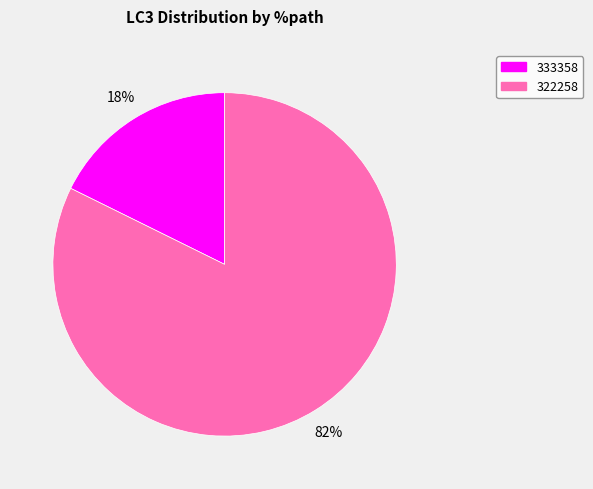

To the nearest percent, what is the average slice percentage?

50%